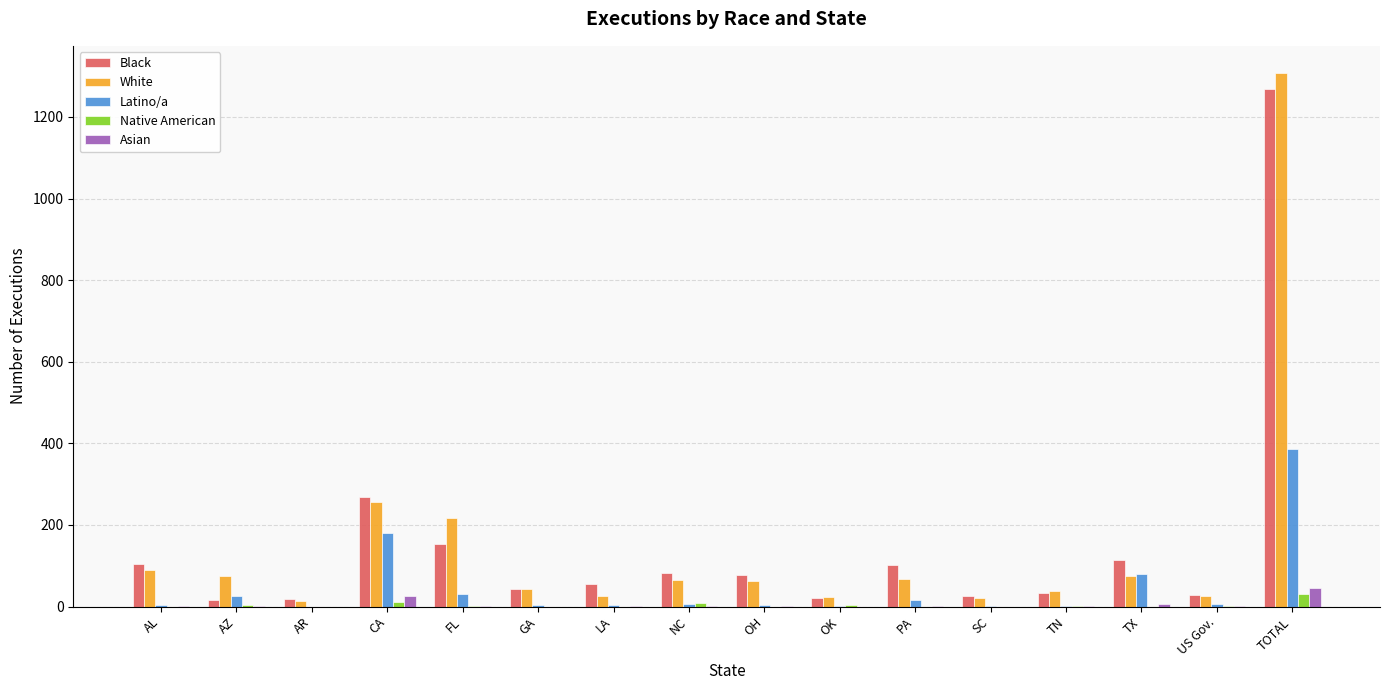

What is the greatest value displayed?

1309